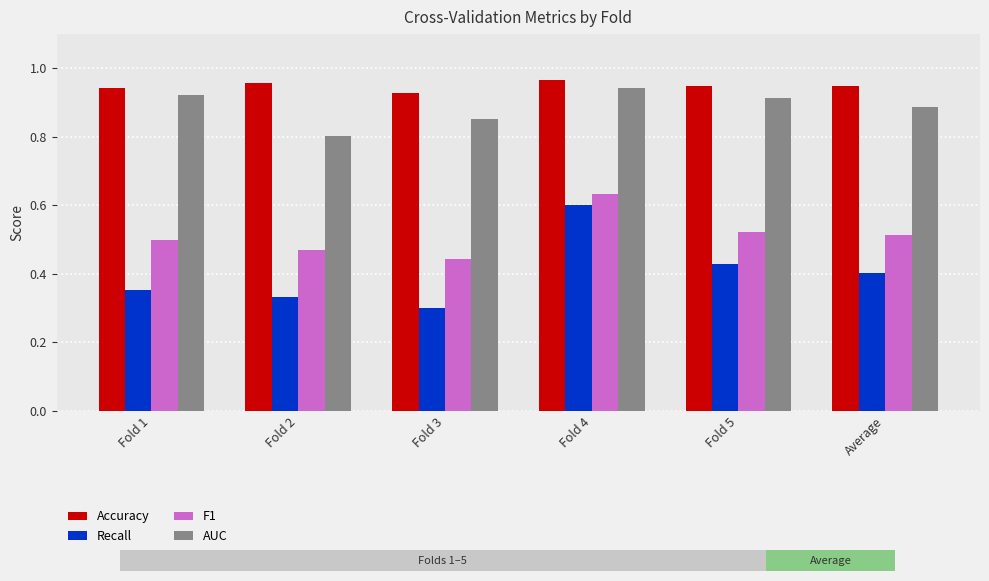

How many Recall values are between 0 and 1?

6